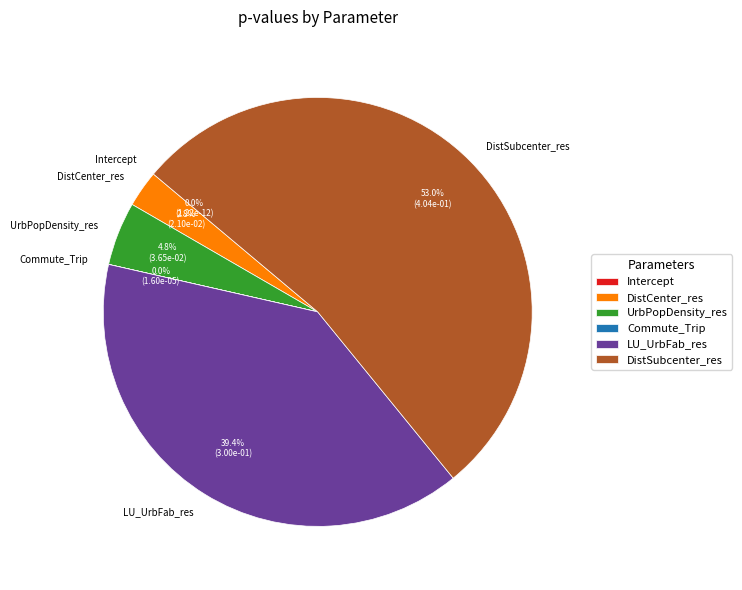

What is the smallest slice in the pie chart?

Intercept